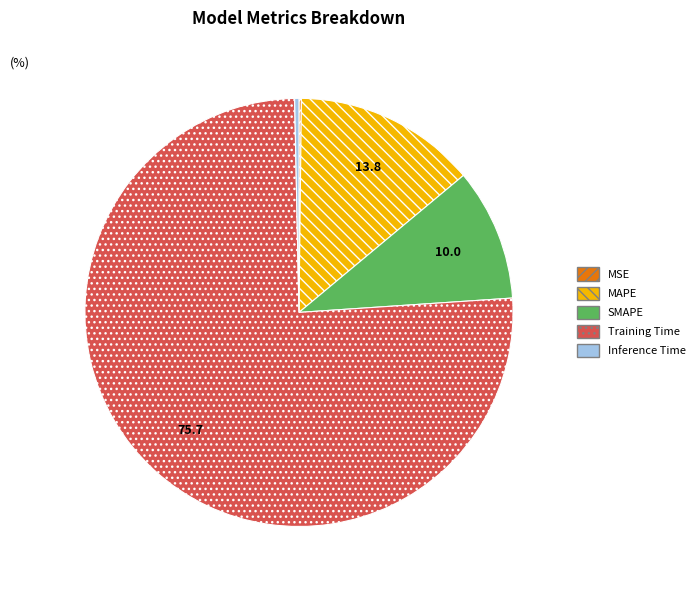

What is the majority slice?

Training Time